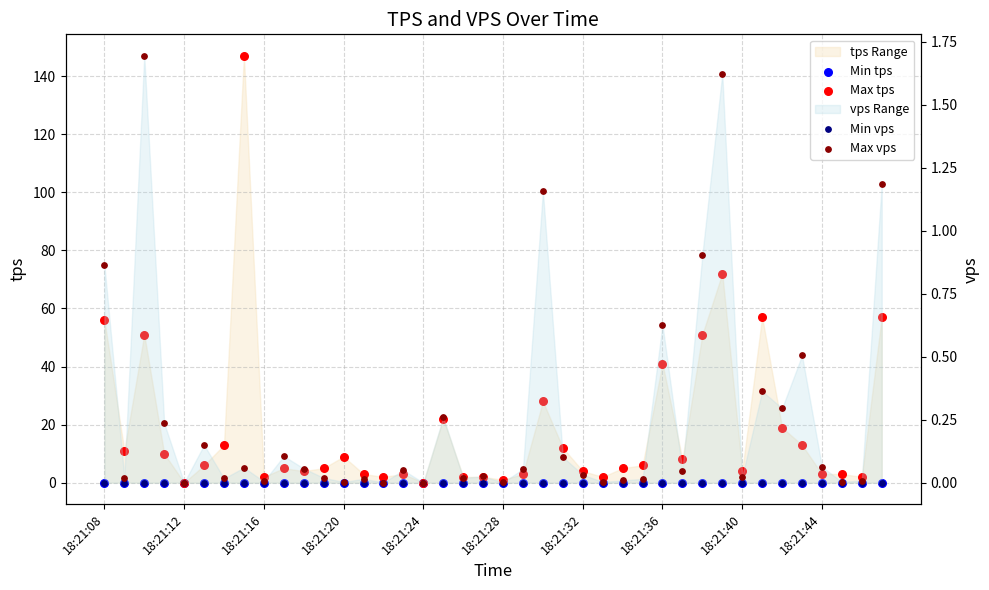

Which series has the largest total across all categories?

Max tps